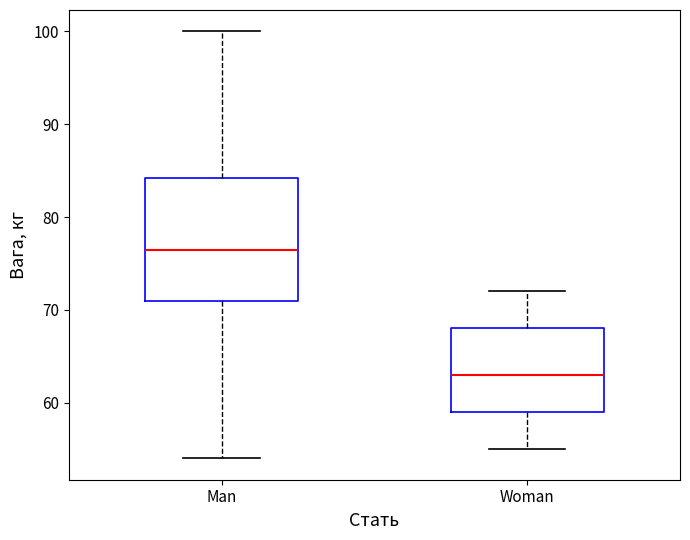

Which box has the lowest median line?

Woman